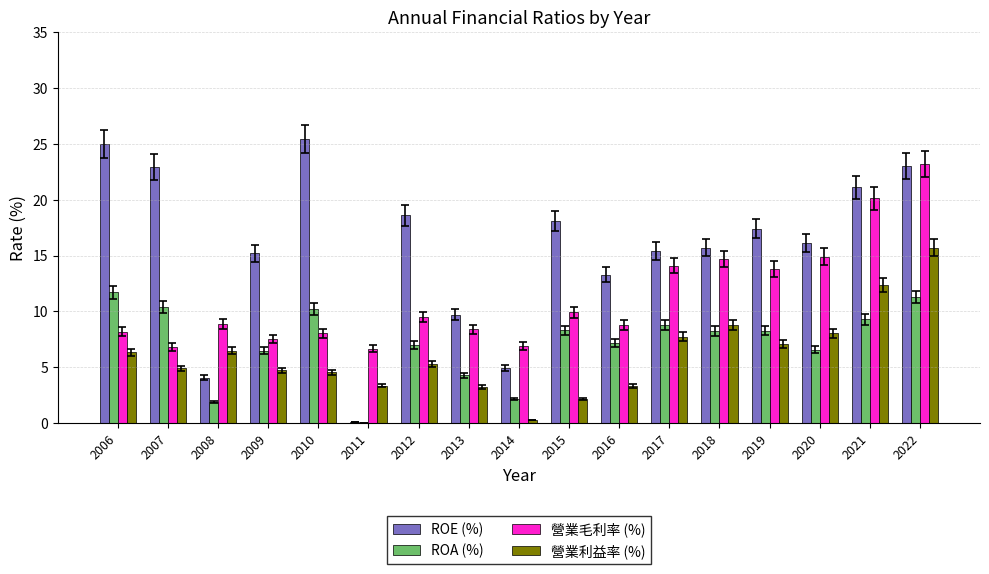

What are all the series names shown in the legend?

ROE (%), ROA (%), 營業毛利率 (%), 營業利益率 (%)